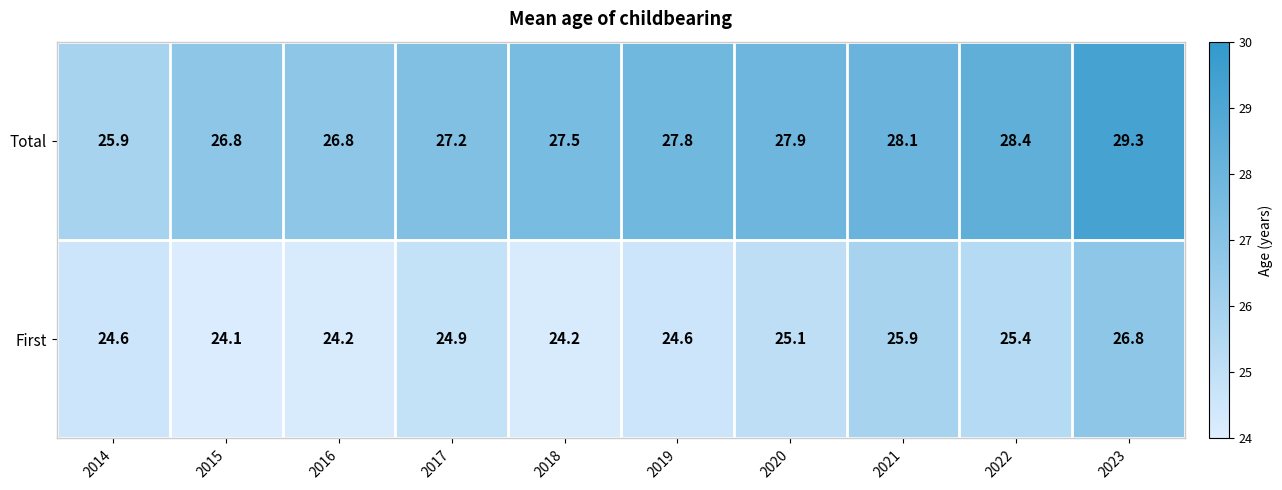

What is the approximate value of Total at 2021?

28.1